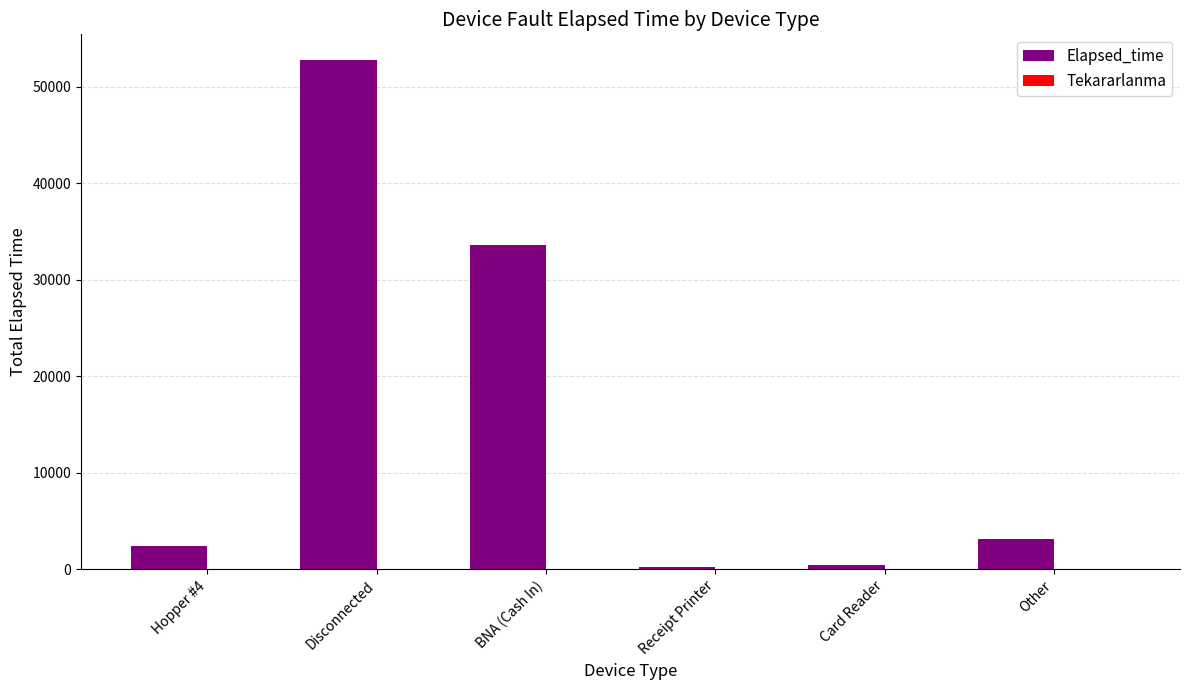

What is the maximum value for Elapsed_time?

52770